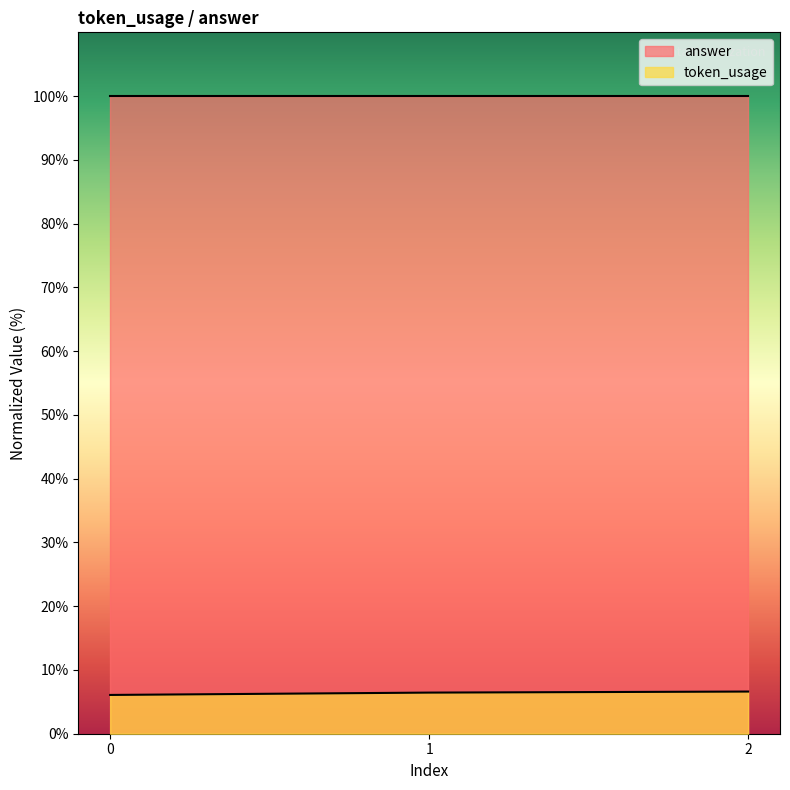

What is the sum of the values at 1 and 0?

12.5